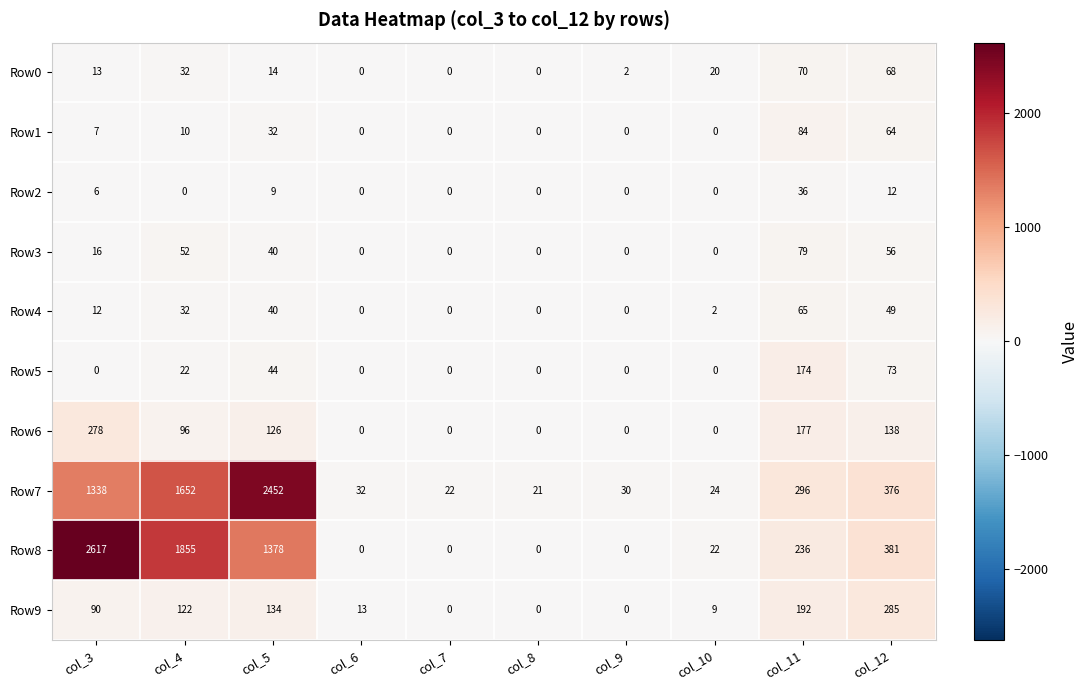

What is the average value of the Row5 series?

31